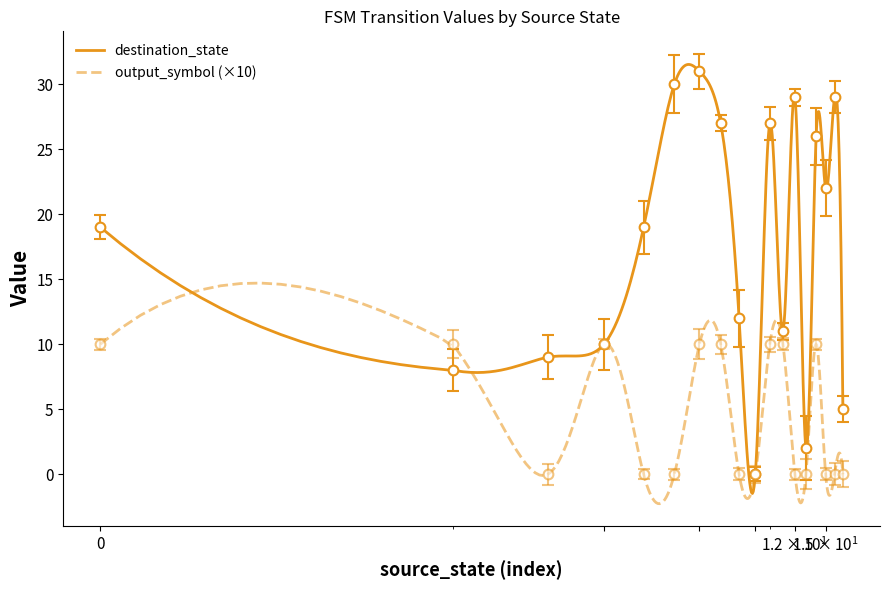

Between 4 and 16, which is larger?

16